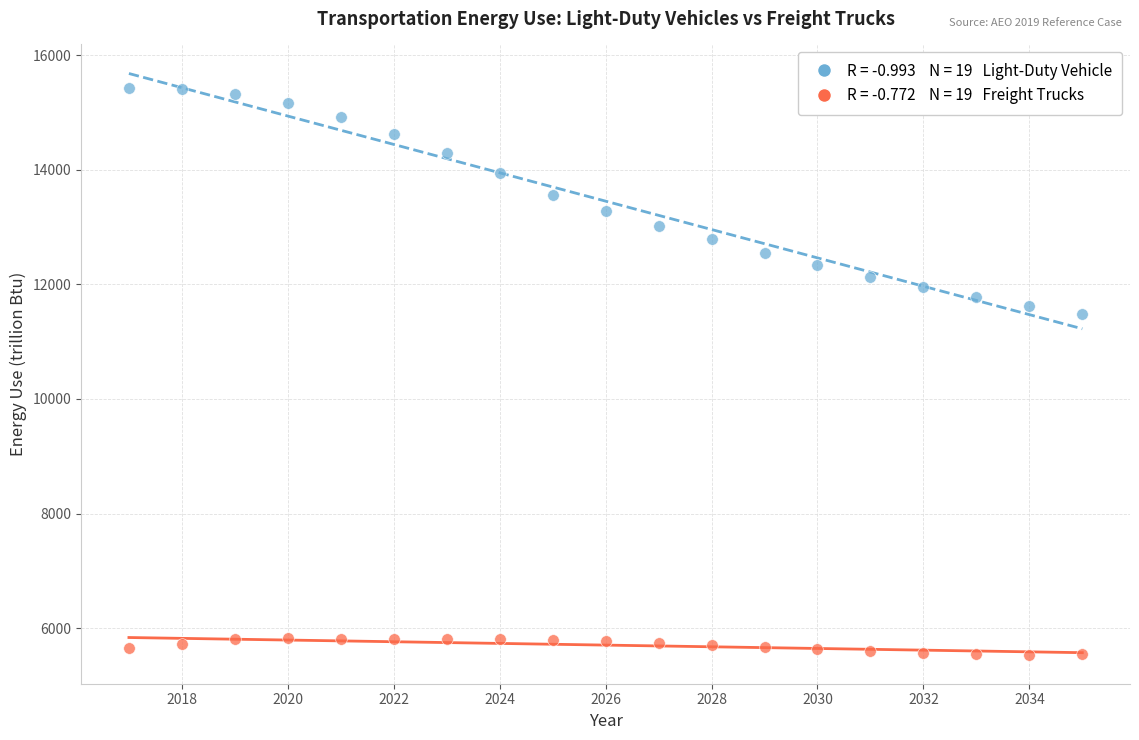

Across all series, what Y value is closest to 10483?

11477.6